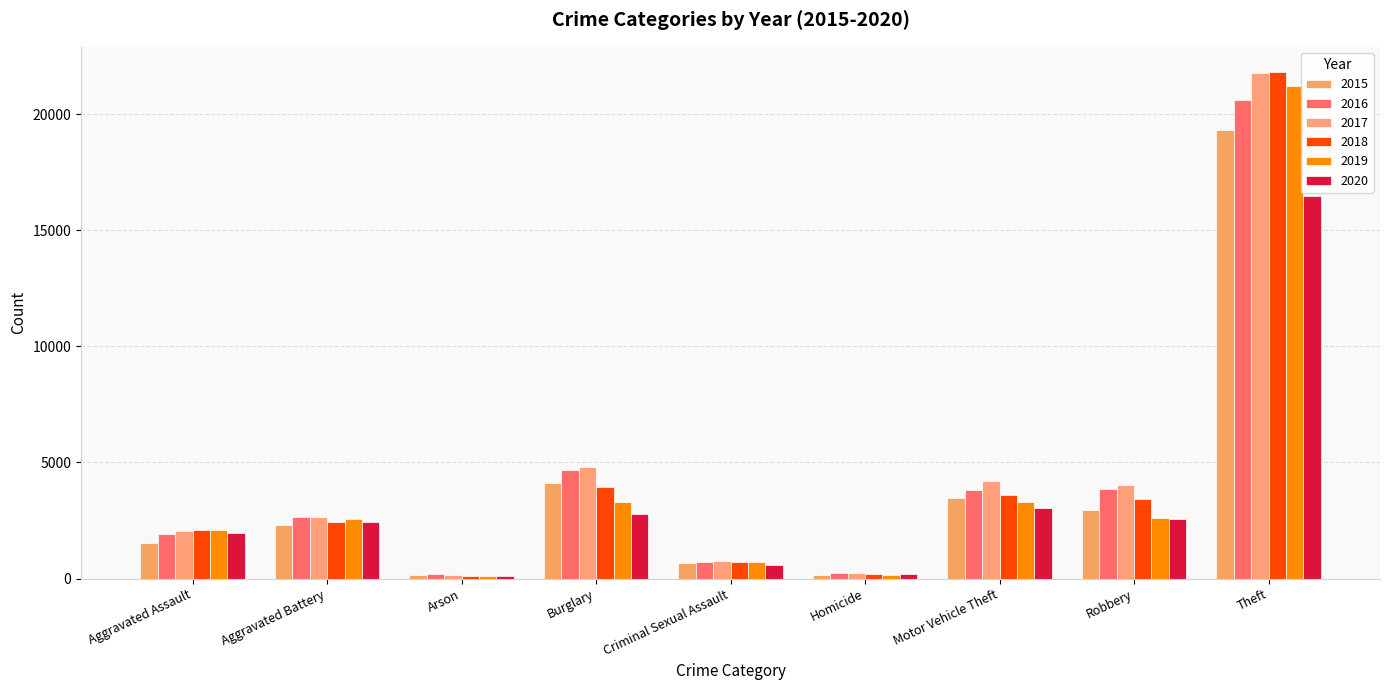

Which series has the largest total across all categories?

2017